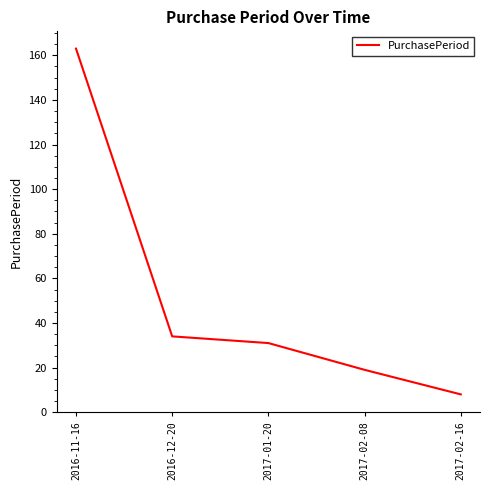

Where does the data first go above 31?

2016-11-16